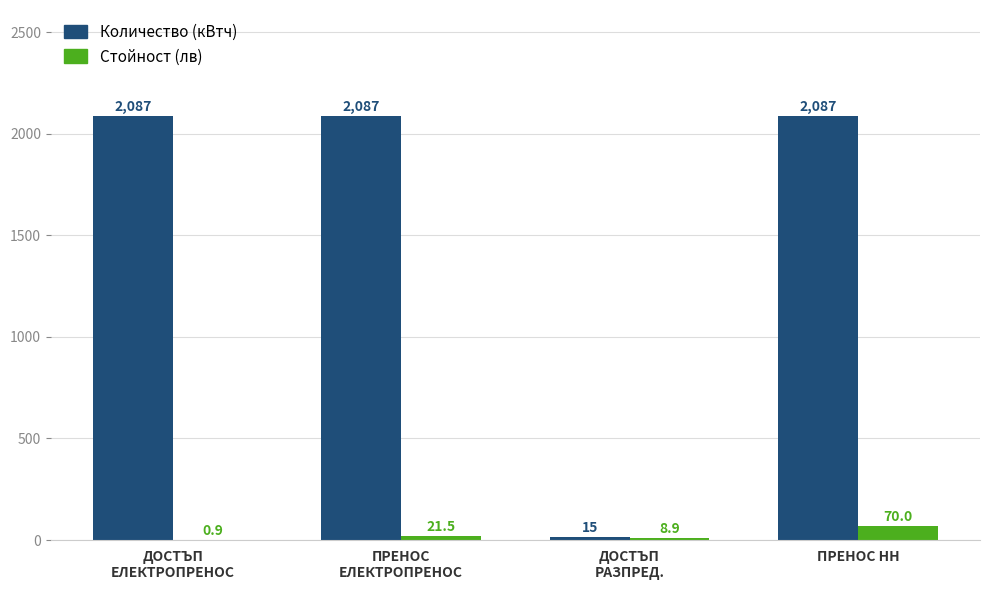

What is the highest value of the Стойност (лв) series?

70.0